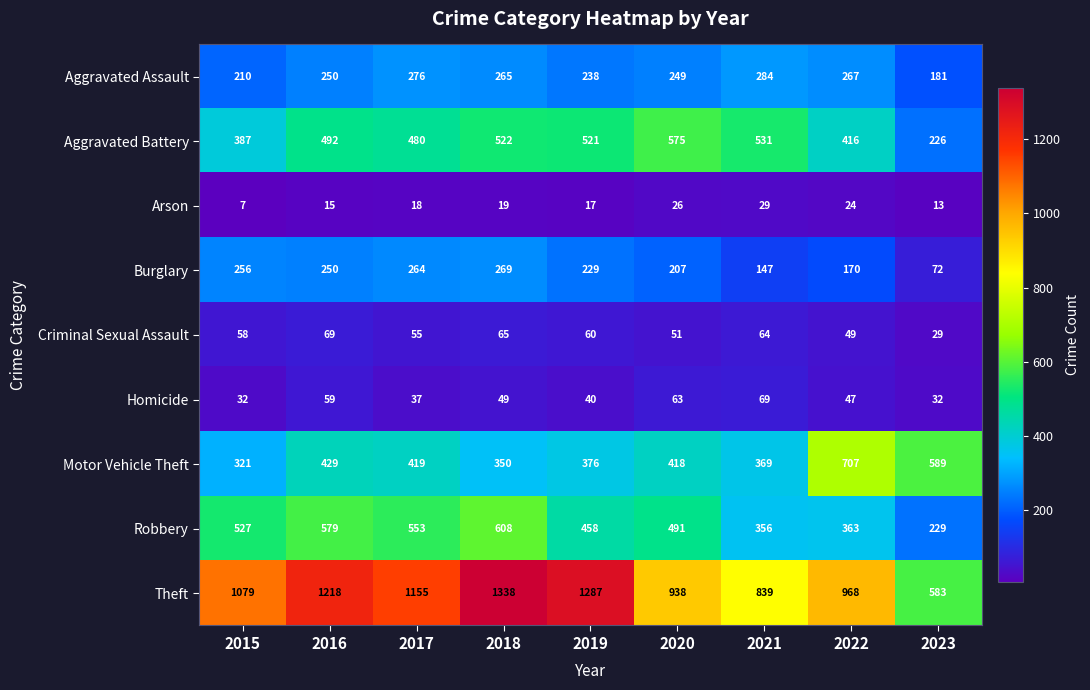

What is the difference between the Homicide values at 2023 and 2018?

17